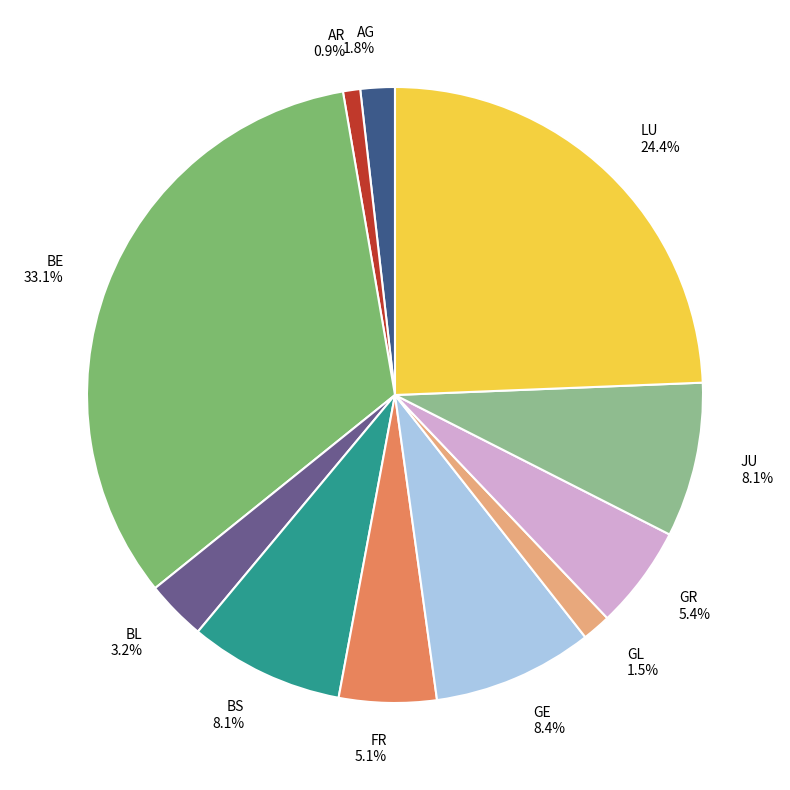

What is the total percentage of FR and GE?

13.5%